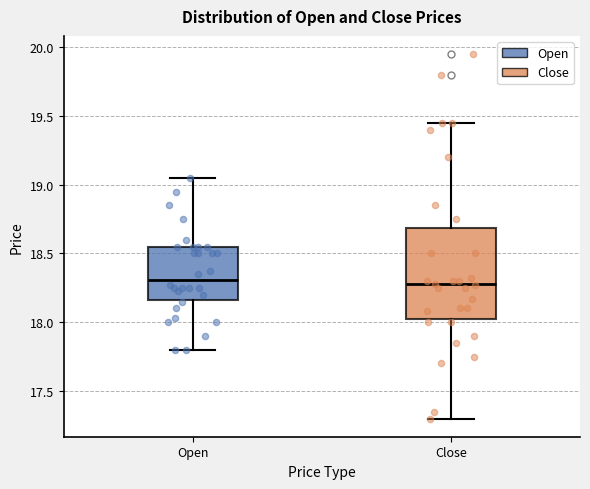

Where does the median line of the box for Close sit on the y-axis? The values are not printed on the chart, so give them approximately, as read against the axis.

18.30